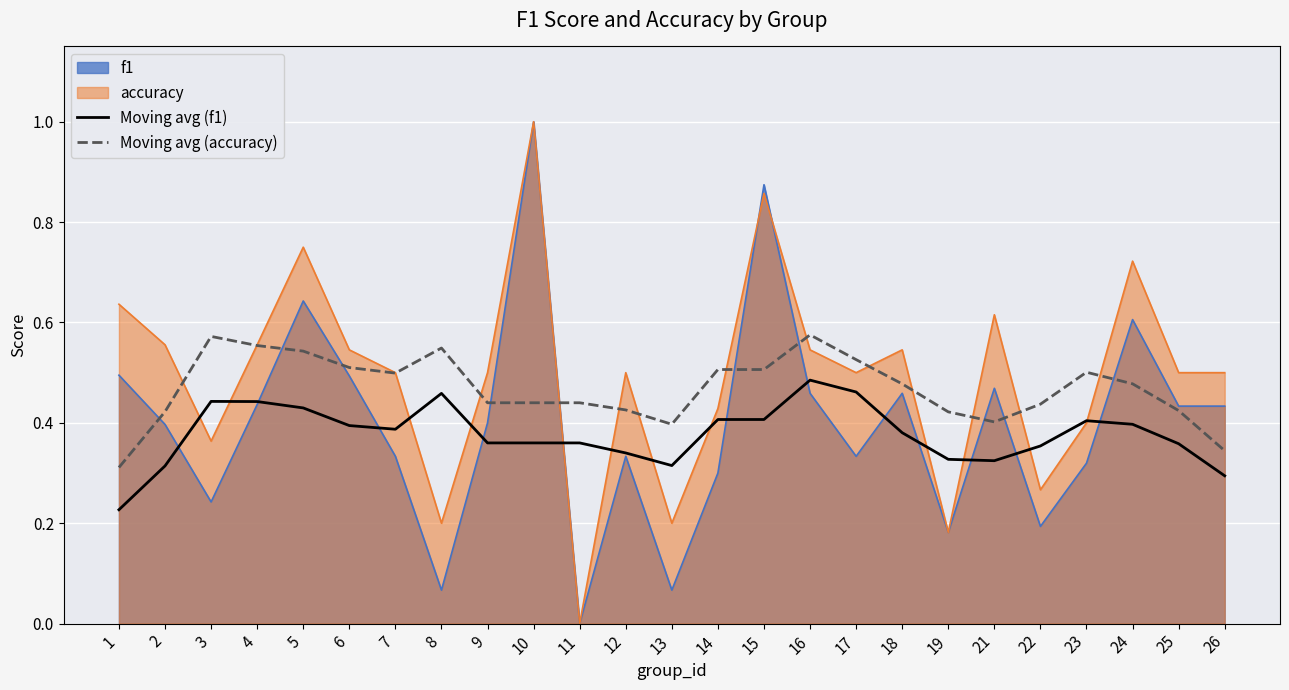

True or false: Moving avg (accuracy) and Moving avg (f1) intersect in this chart.

False